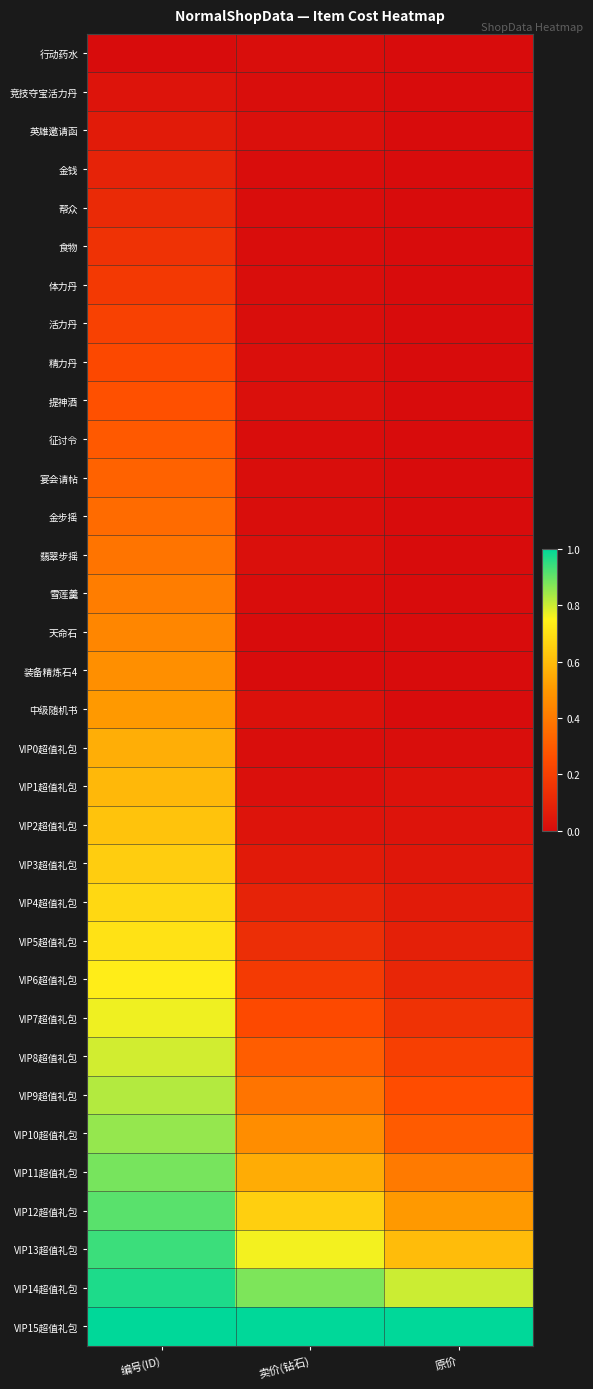

What is the total value across all series at 原价?

4.5